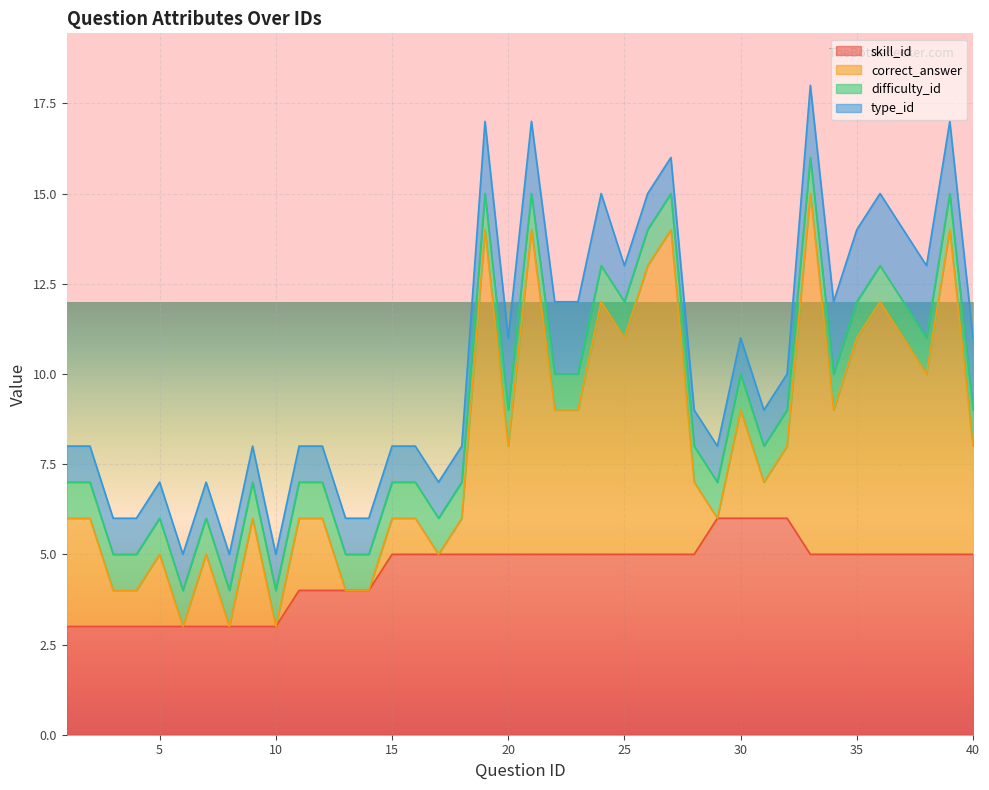

How many type_id values are between 1 and 2?

40